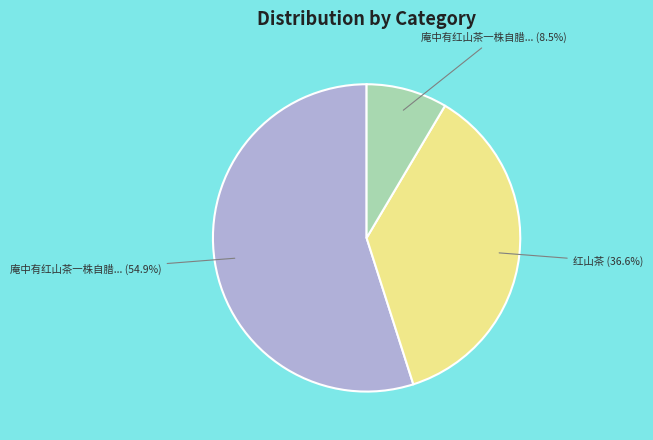

Is there a majority slice in this chart?

Yes